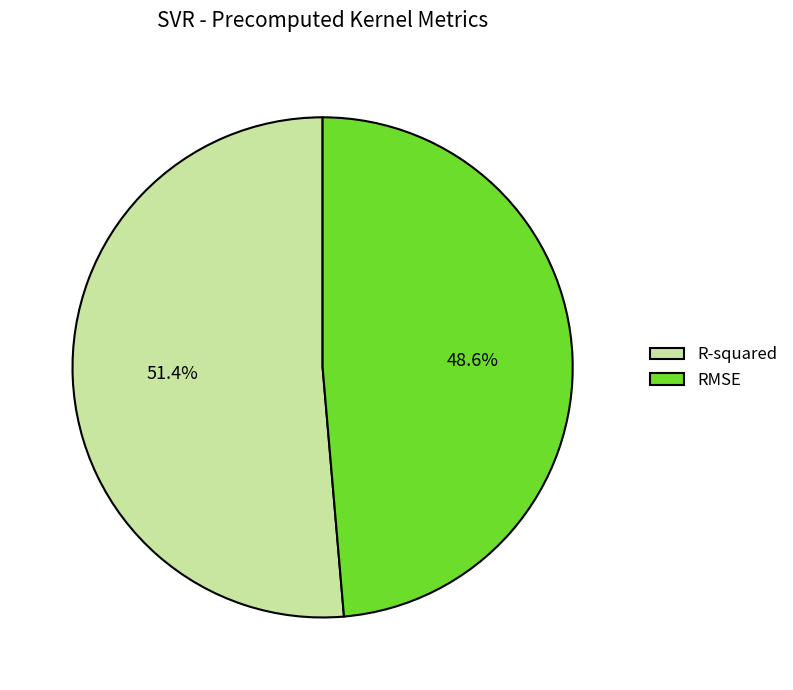

What portion of the pie excludes R-squared?

48.6%